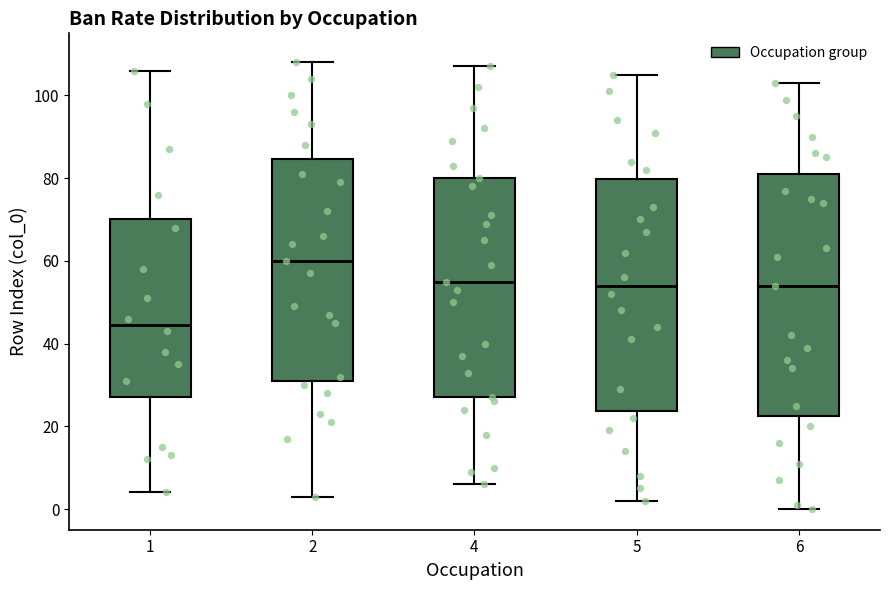

Reading left to right, transcribe this box plot: for each box, give where its median line is, the range the box spans, and where its two whiskers end, as read against the y-axis. The values are not printed on the chart, so give them approximately, as read against the axis.

1: median 44, box 28 to 70, whiskers 4 to 106
2: median 60, box 32 to 84, whiskers 4 to 108
4: median 56, box 28 to 80, whiskers 6 to 108
5: median 54, box 24 to 80, whiskers 2 to 106
6: median 54, box 22 to 82, whiskers 0 to 104